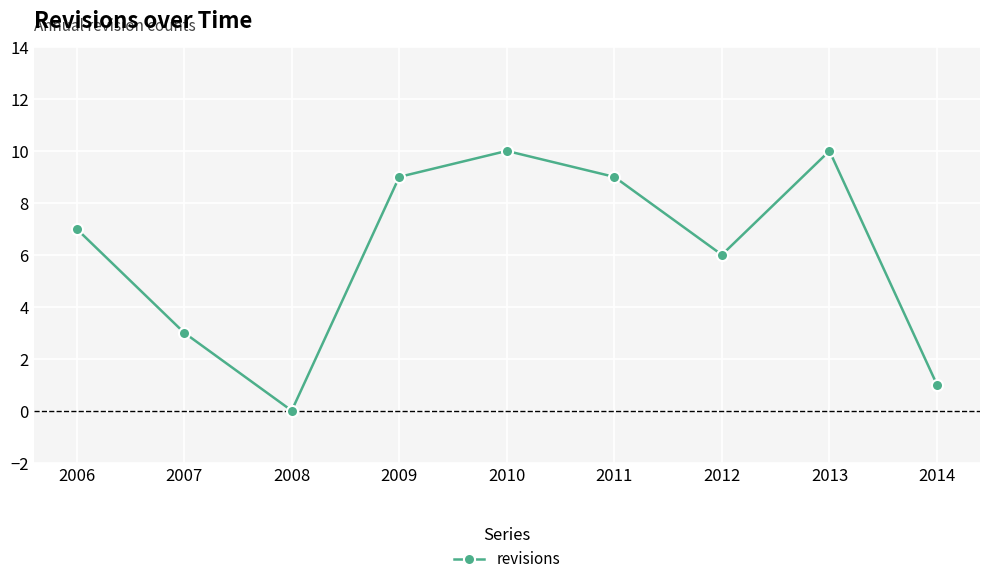

How many data points does each series have?

9